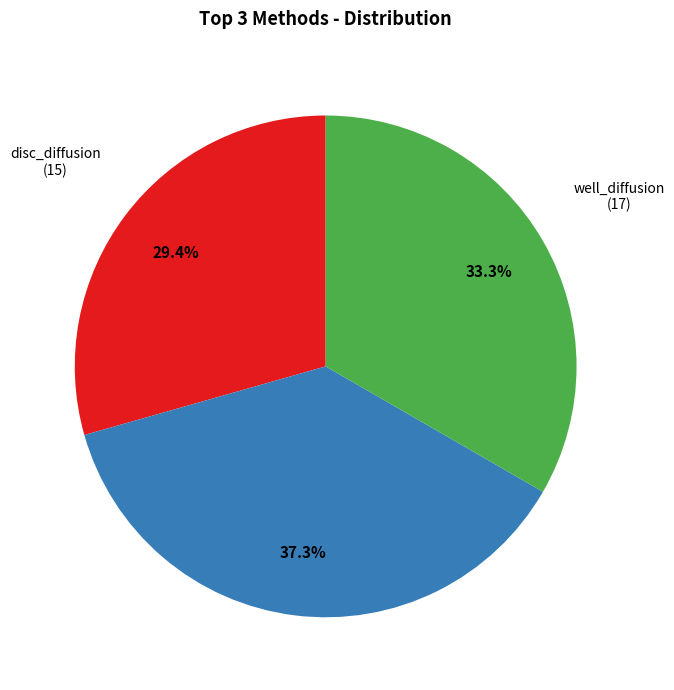

Is there a majority slice in this chart?

No